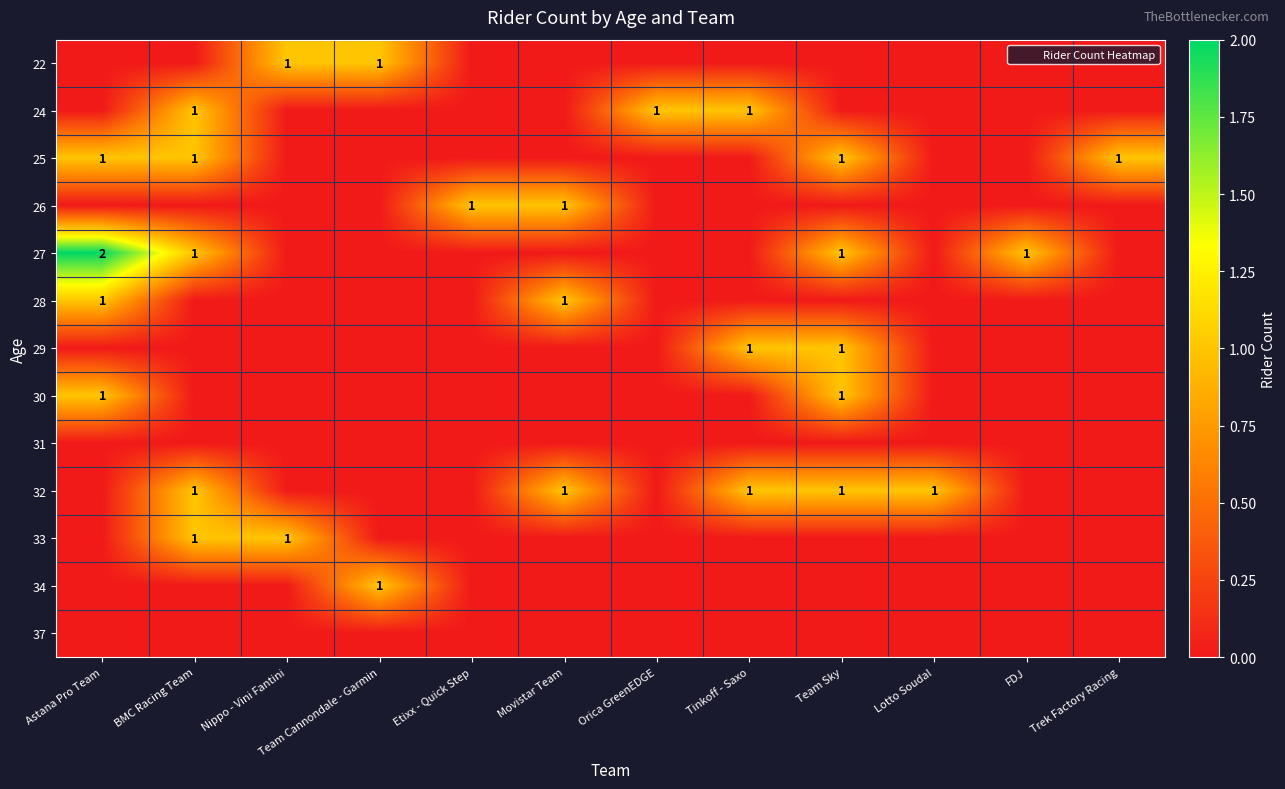

The 30 series shows 1 at Team Sky. True or false?

True